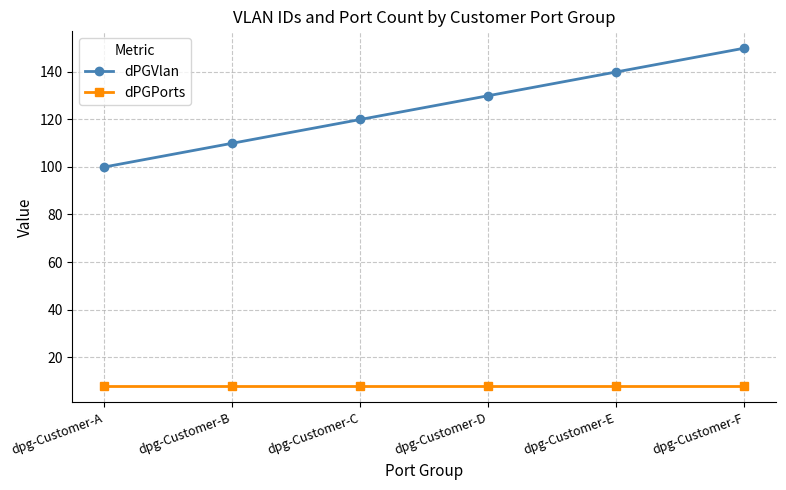

Is this an area chart (filled region under the line)?

No